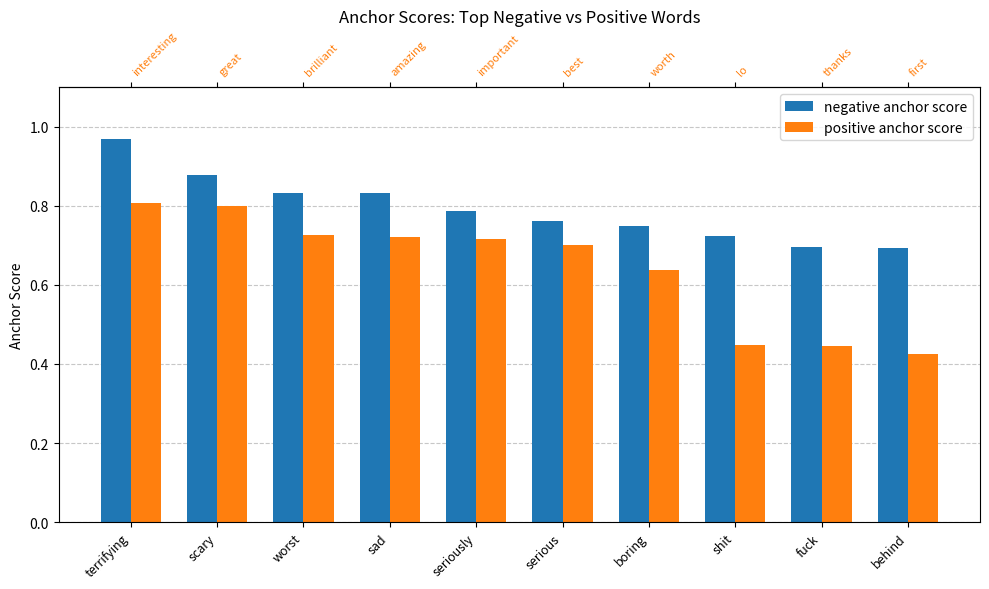

Which series has the largest range (max minus min)?

positive anchor score